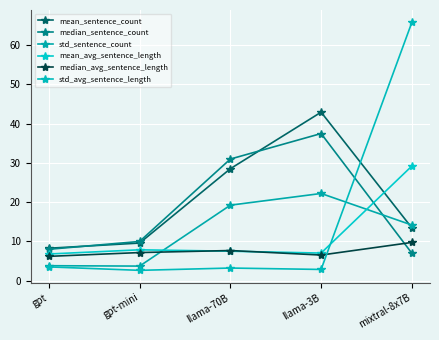

What are all the series names shown in the legend?

mean_sentence_count, median_sentence_count, std_sentence_count, mean_avg_sentence_length, median_avg_sentence_length, std_avg_sentence_length